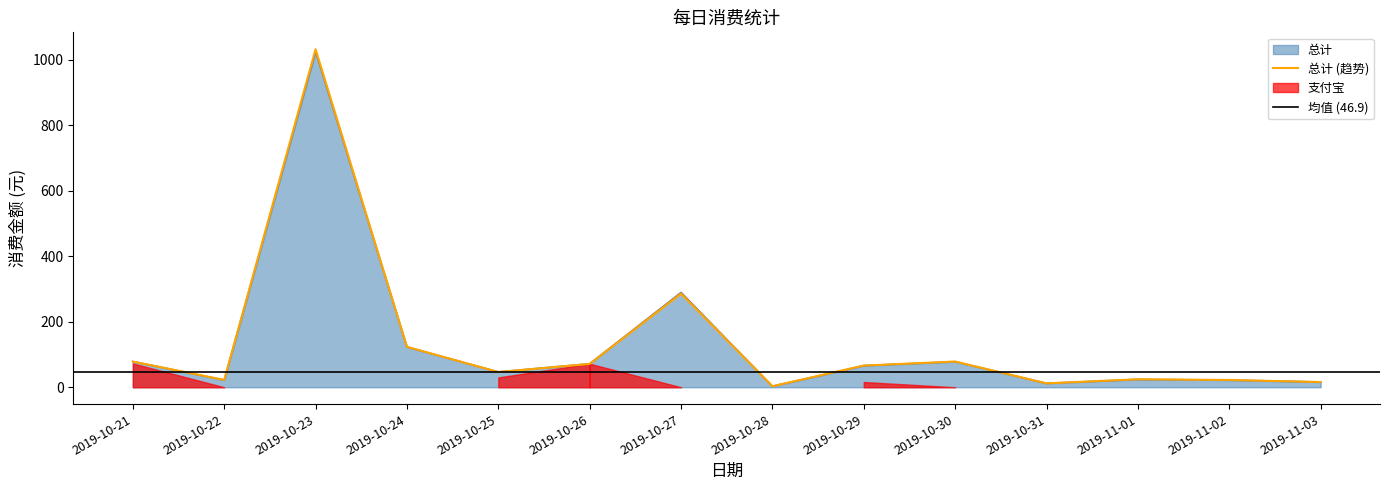

What is the difference between the maximum and minimum values in the 总计 series?

1021.4